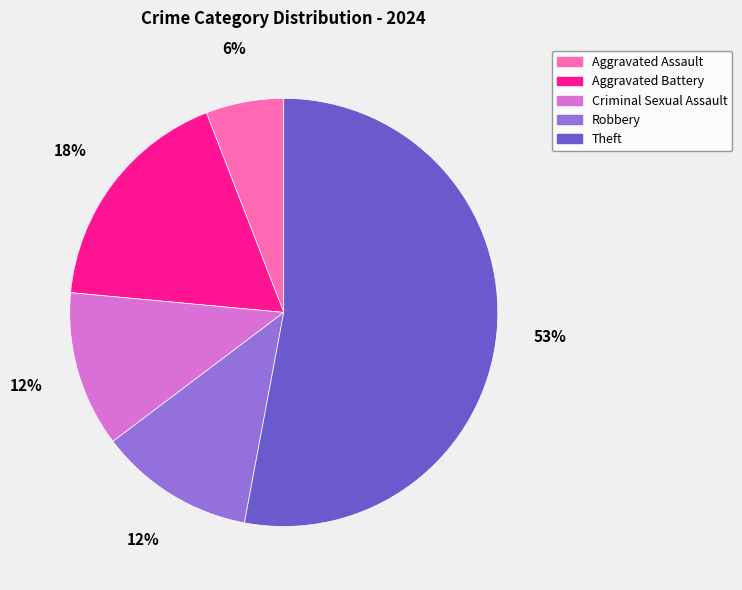

Count the number of slices in the pie.

5